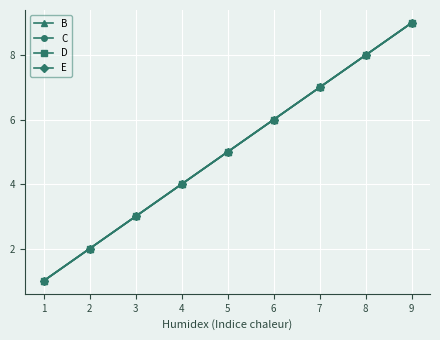

Is this an area chart (filled region under the line)?

No